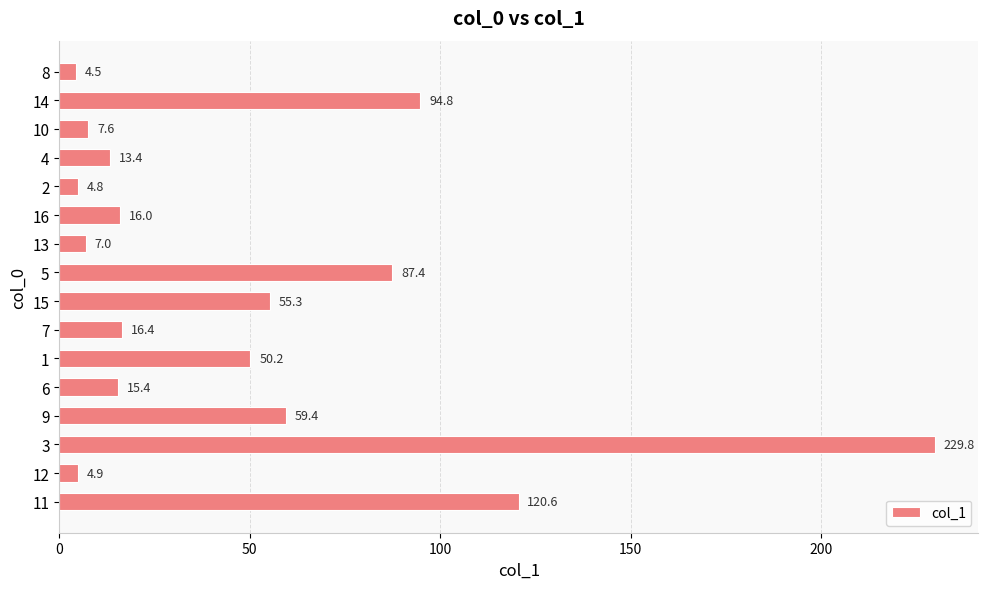

Reading bottom to top, what are all the values shown in this chart?

11=120.6	12=4.9	3=229.8	9=59.4	6=15.4	1=50.2	7=16.4	15=55.3	5=87.4	13=7.0	16=16.0	2=4.8	4=13.4	10=7.6	14=94.8	8=4.5